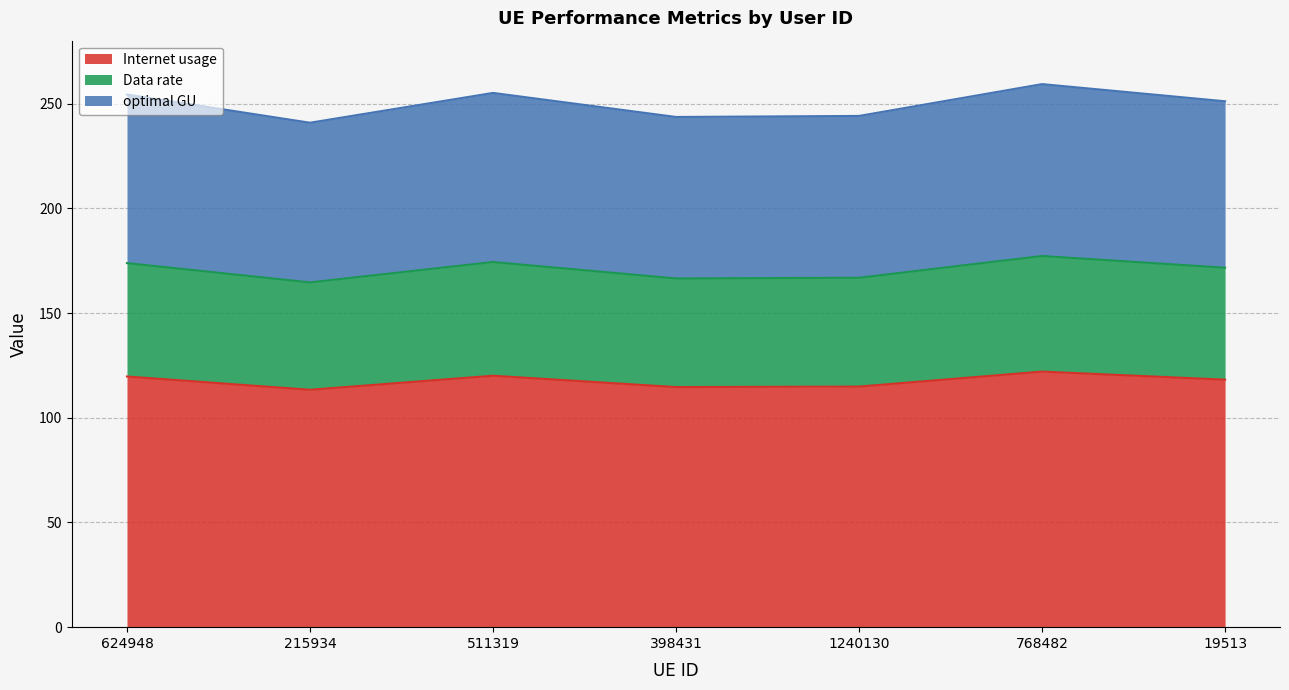

True or false: optimal GU and Data rate intersect in this chart.

False